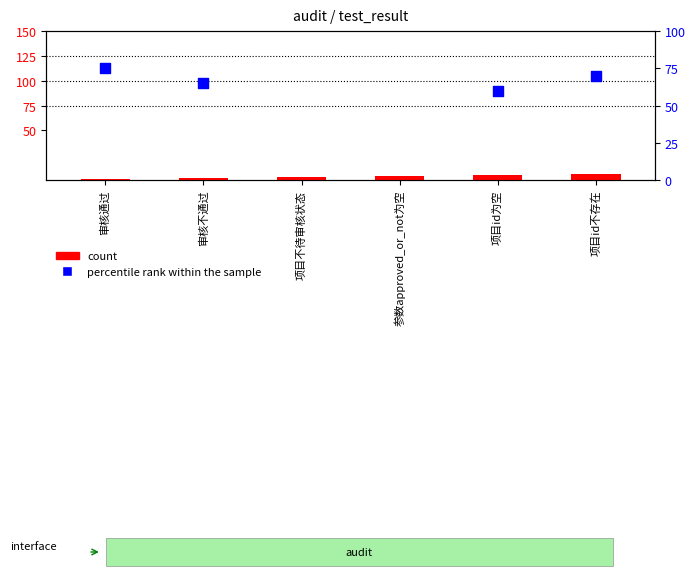

At which category is the sum across all series the highest?

参数approved_or_not为空